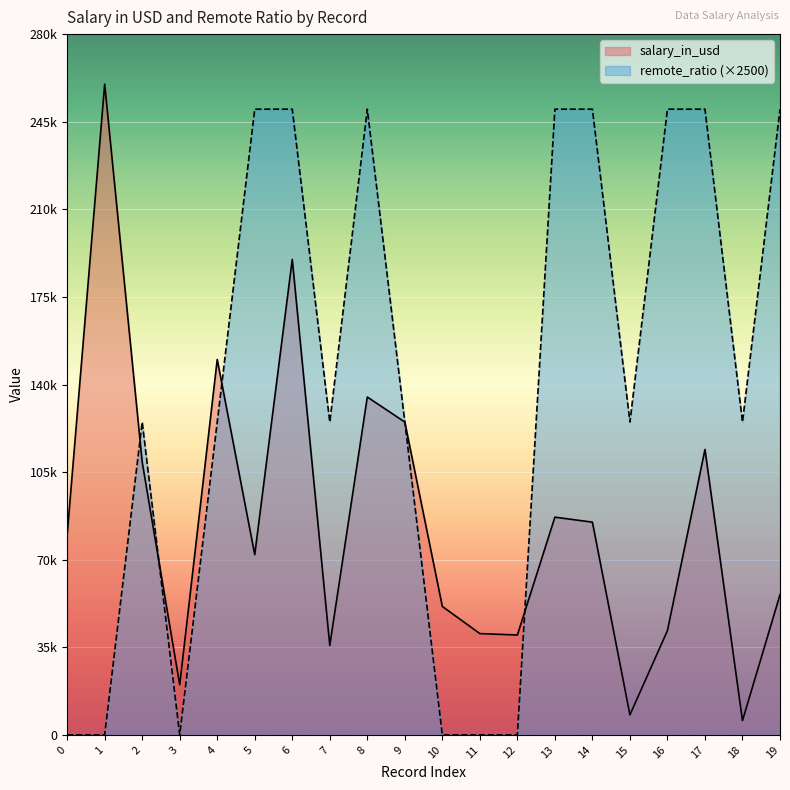

Count the remote_ratio values in the range 0 to 250000.

20